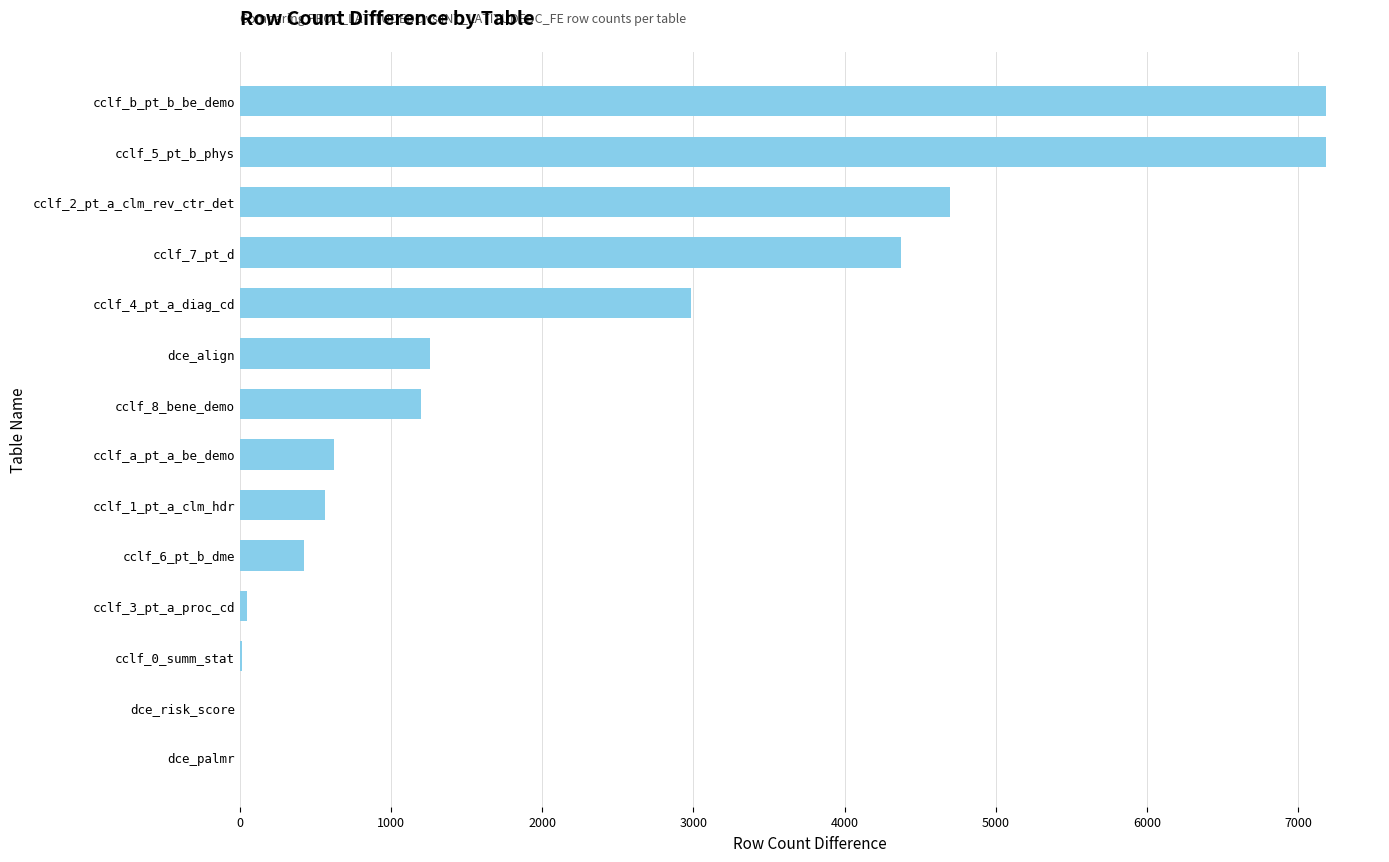

How many series are shown in this chart?

1